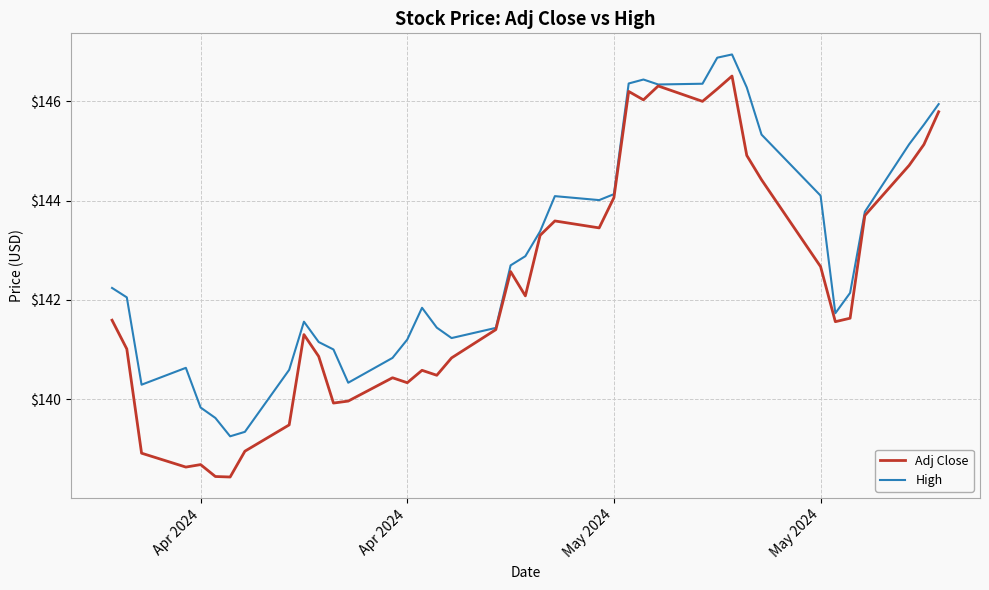

Rank the series by their average value, from highest to lowest.

High, Adj Close